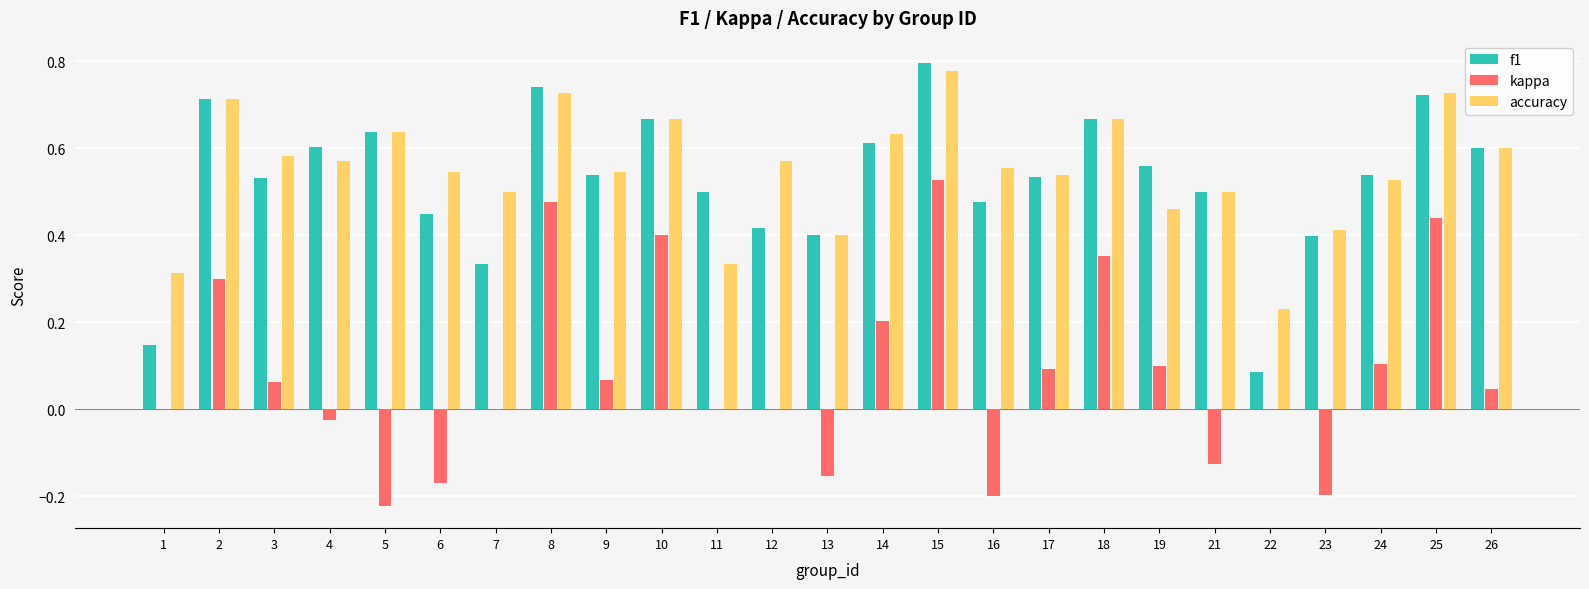

The accuracy series shows 0.5 at 7. True or false?

True